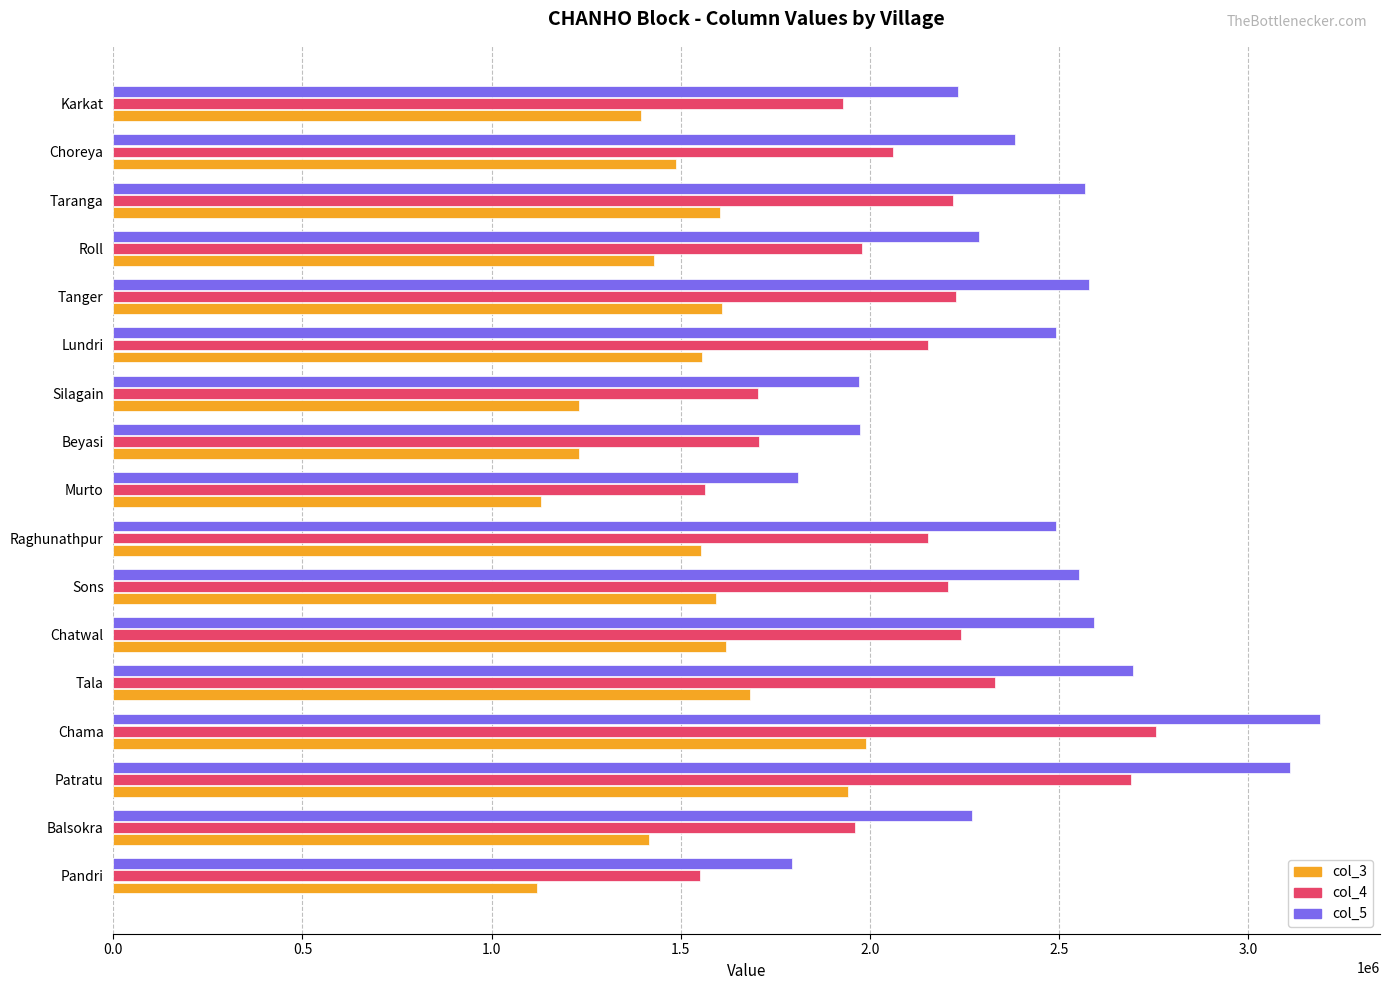

Rank the series by their average value, from lowest to highest.

col_3, col_4, col_5